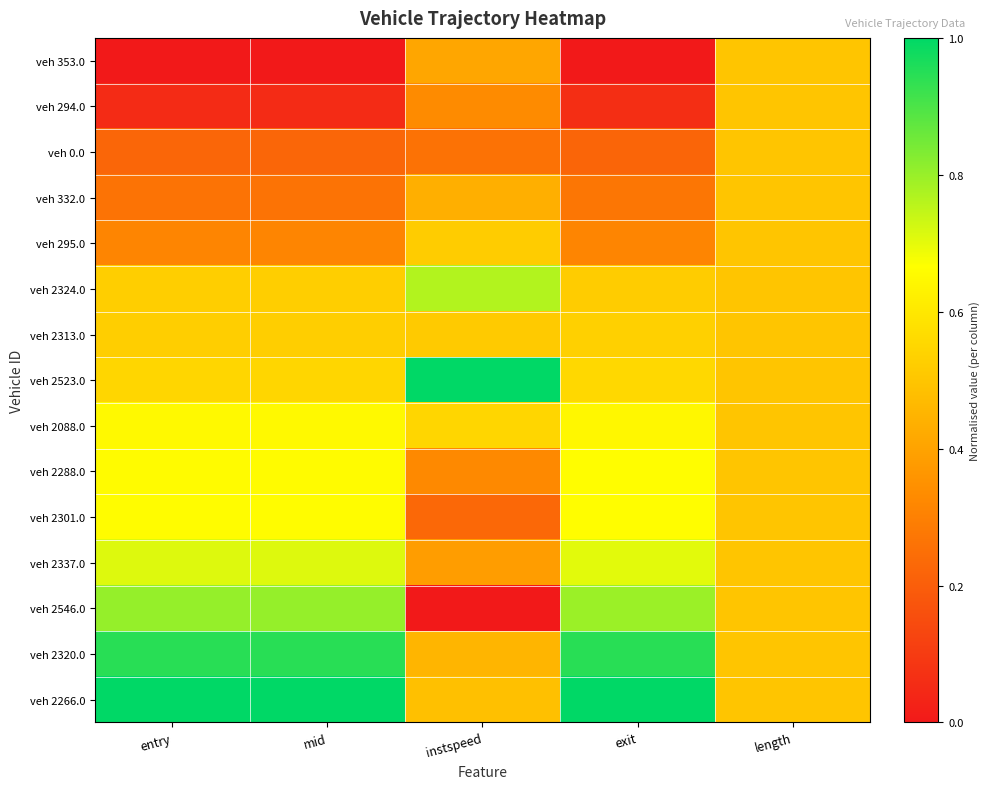

What is the difference between the highest and lowest values at entry?

1.0